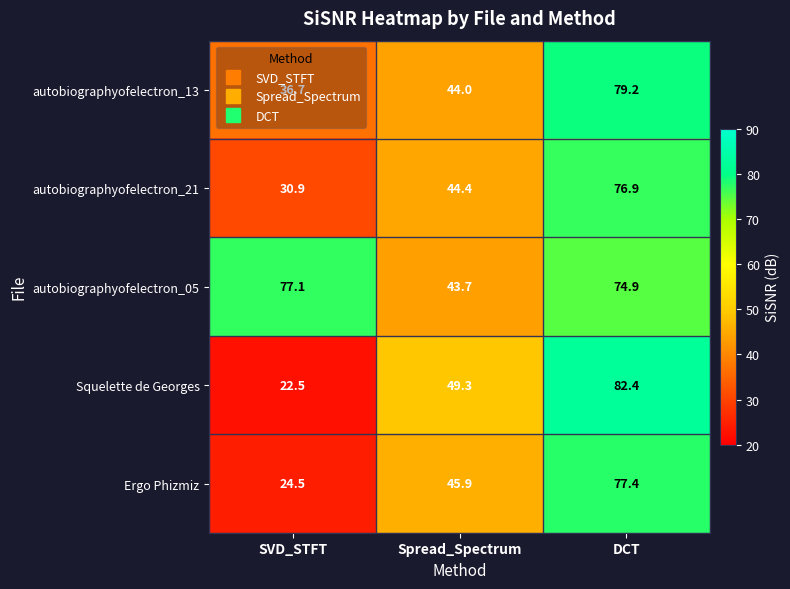

The Squelette de Georges series shows 19.1 at Spread_Spectrum. True or false?

False